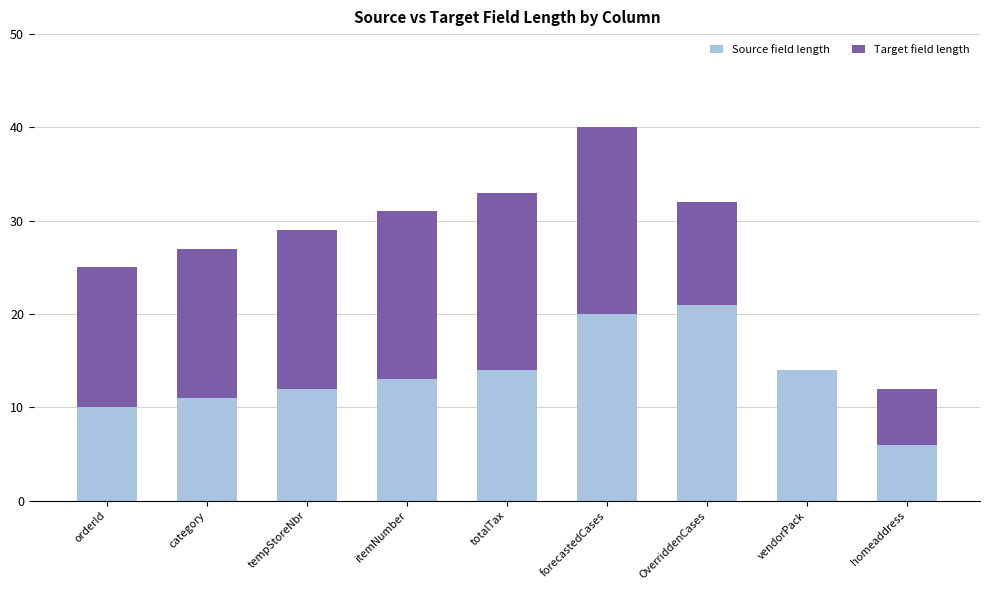

At which category is the sum across all series the highest?

forecastedCases